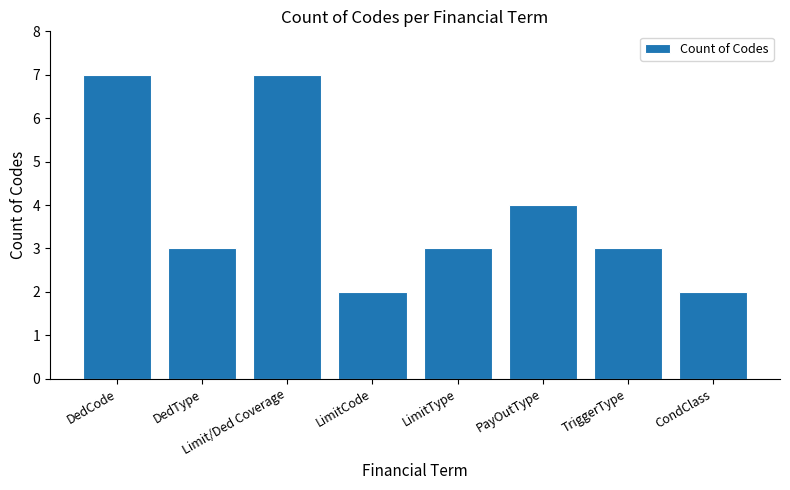

What is the average value?

4